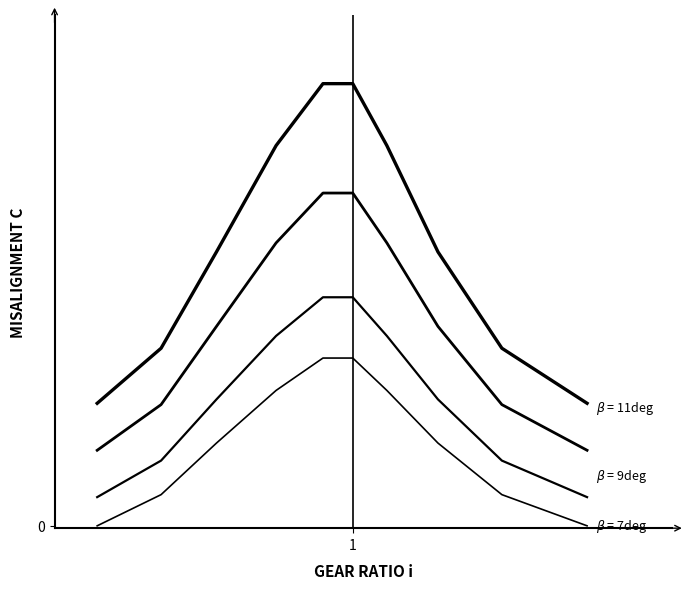

Does the chart have visible grid lines?

No